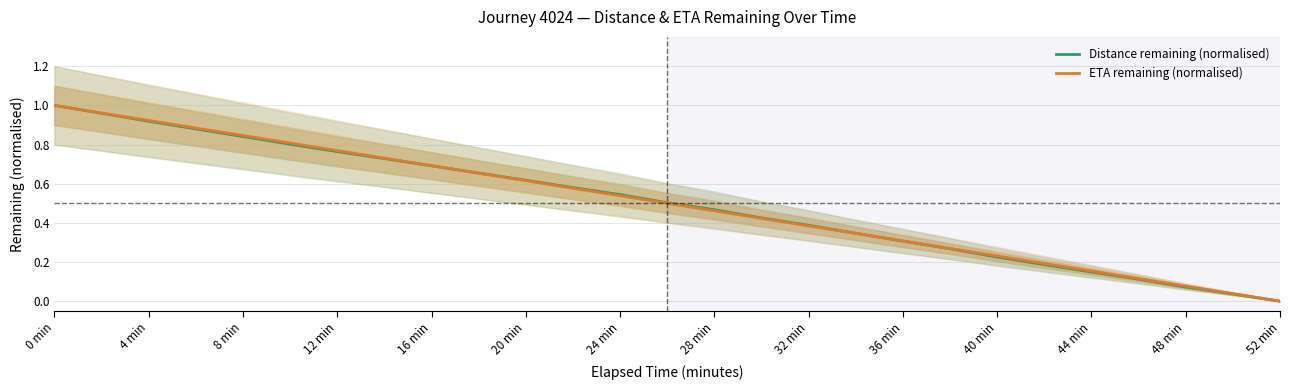

What position from the left is 36 min?

19